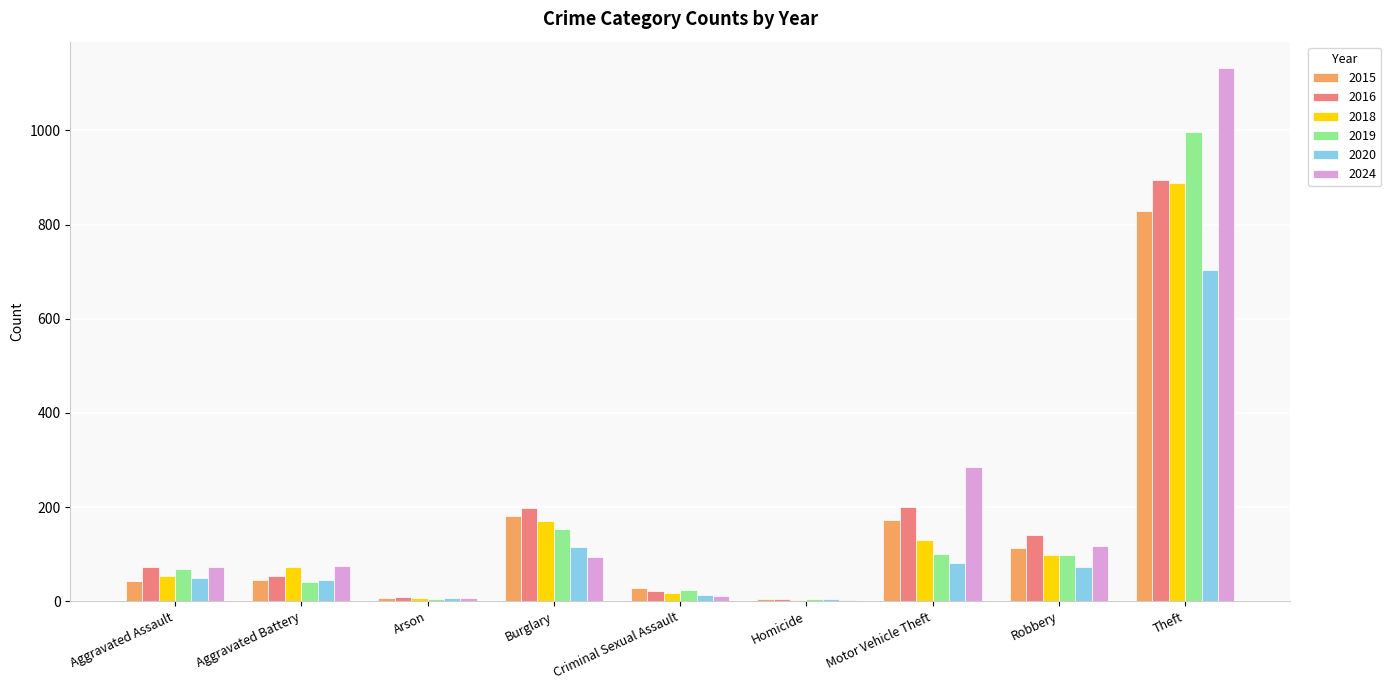

What is the maximum value for 2020?

704